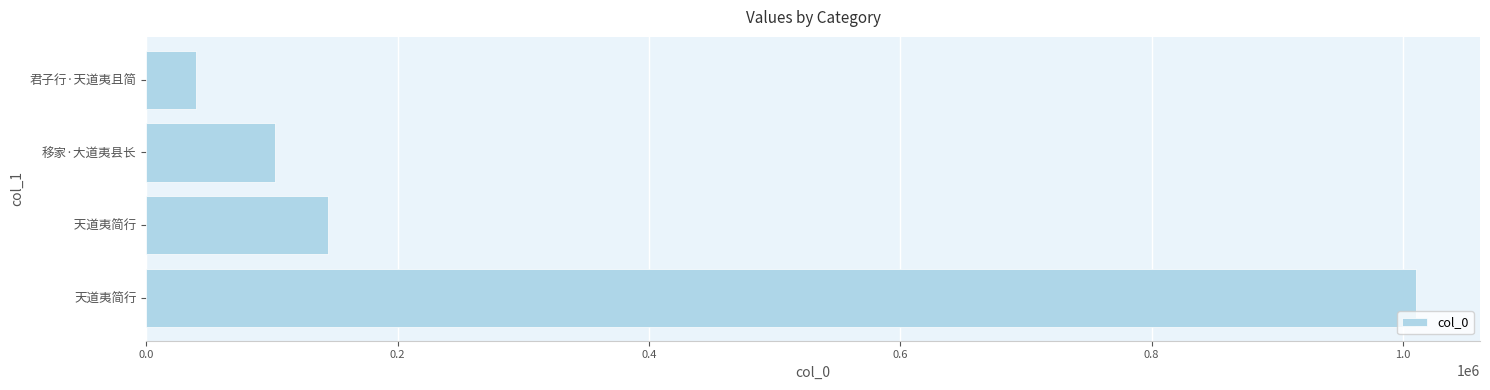

List the labels in order of value, smallest first.

君子行·天道夷且简, 移家·大道夷县长,  天道夷简行, 天道夷简行